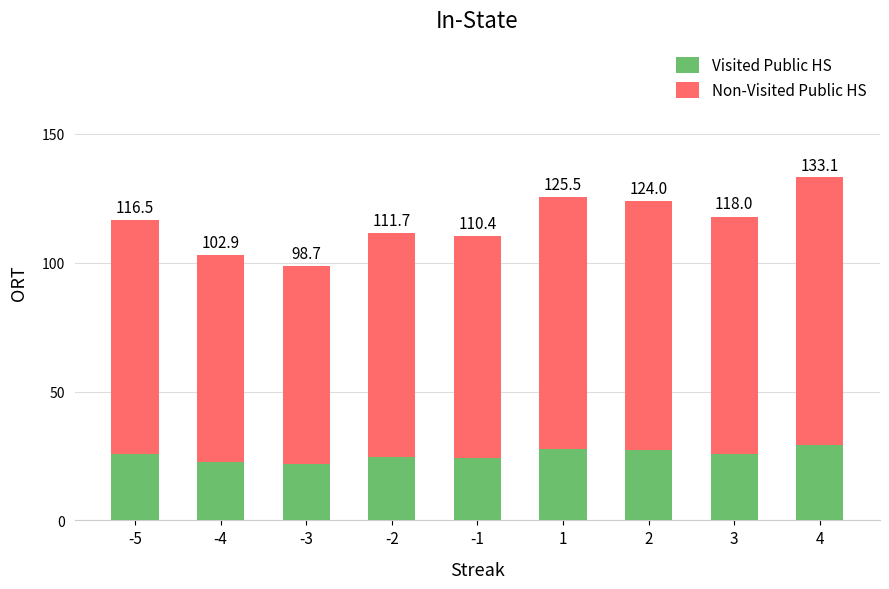

What is the value of the Visited Public HS bar at the 5th from the left?

24.3